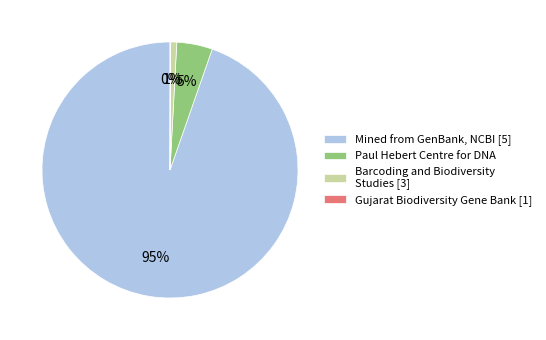

Is Mined from GenBank, NCBI [5] the majority of the pie?

Yes